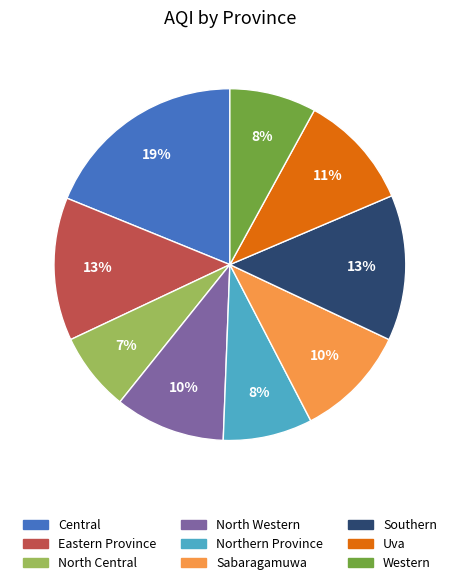

Is there a majority slice in this chart?

No